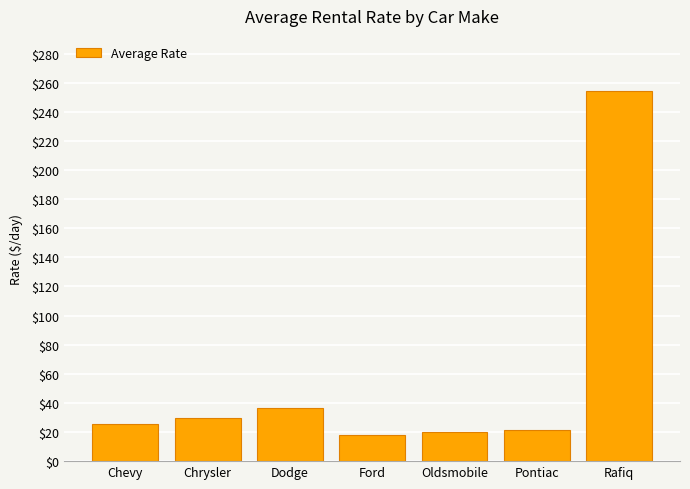

Which has a higher value, Ford or Chevy?

Chevy